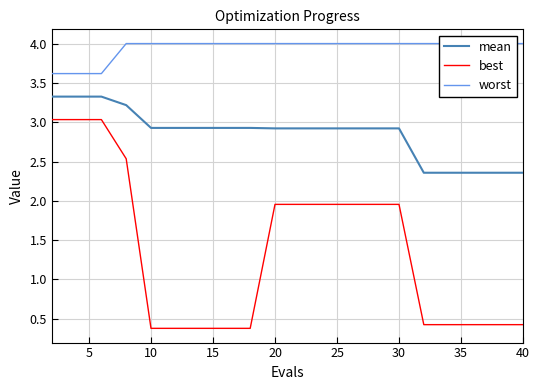

What is the lowest value of the best series?

0.4